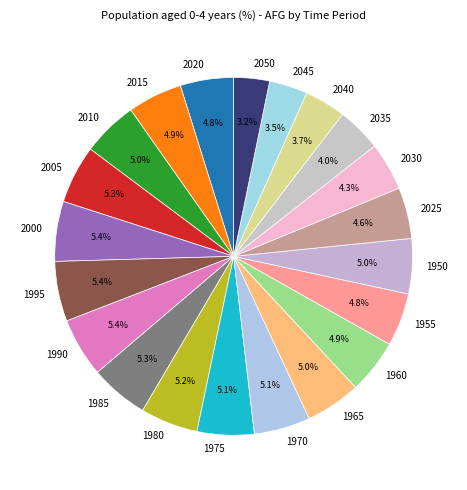

To the nearest percent, what portion does 1965 represent?

5%